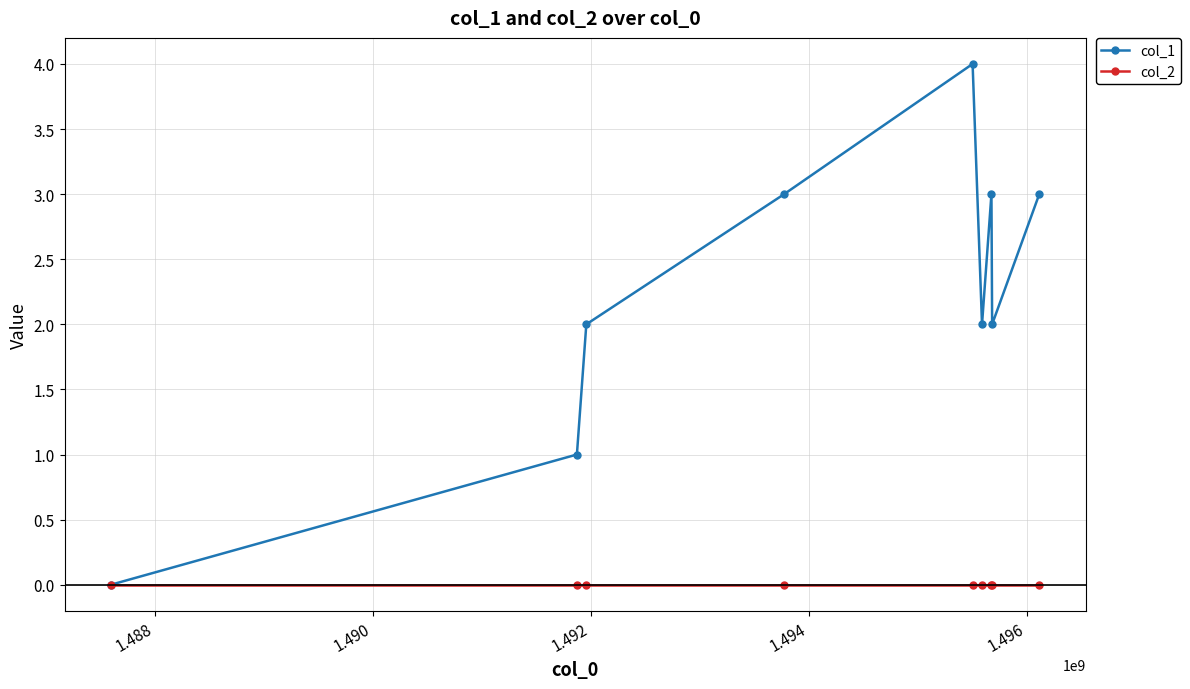

Which series has the largest total across all categories?

col_1